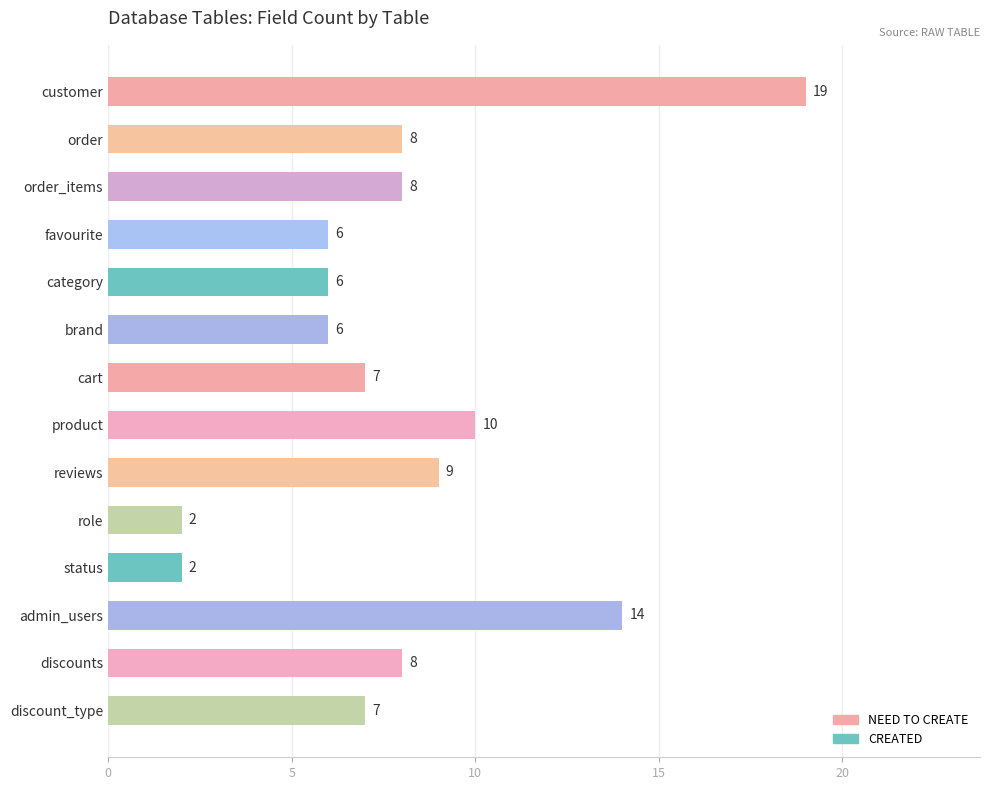

Which category has the highest value across all series?

customer